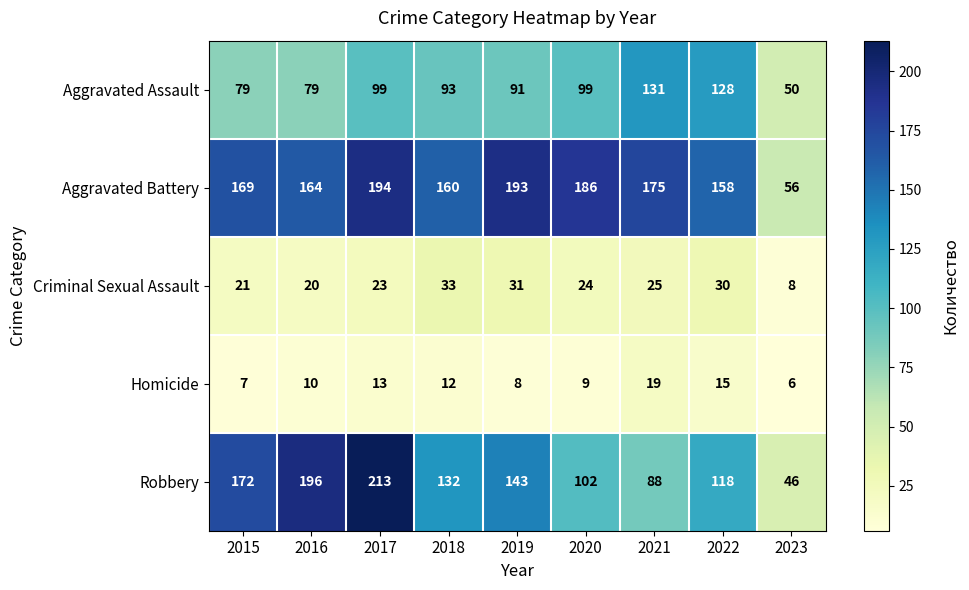

List the series in order of their peak value, highest first.

Robbery, Aggravated Battery, Aggravated Assault, Criminal Sexual Assault, Homicide